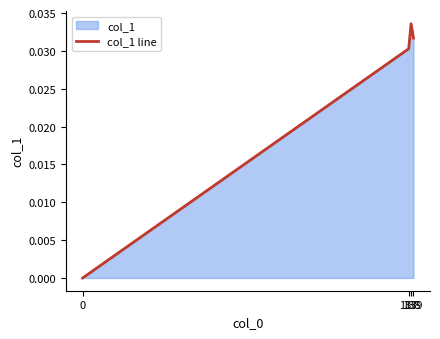

How many interior local peaks (higher than both neighbors) does the data have?

1